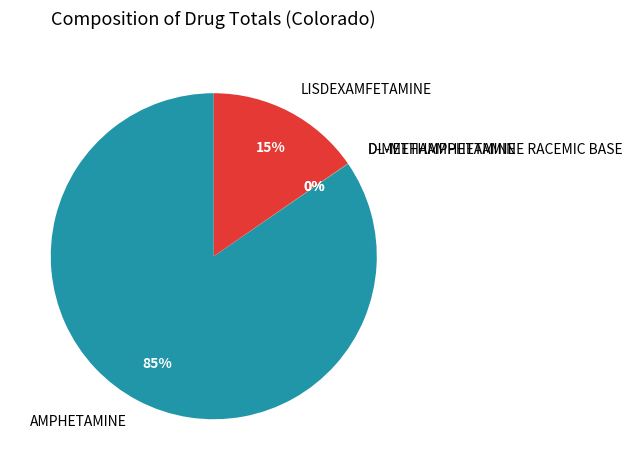

The AMPHETAMINE slice represents 91% of the pie. True or false?

False